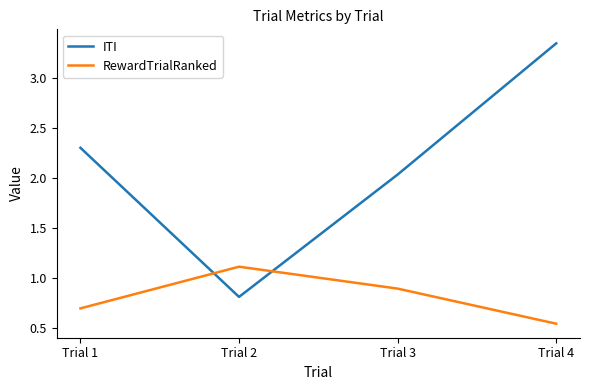

Which series has the largest total across all categories?

ITI